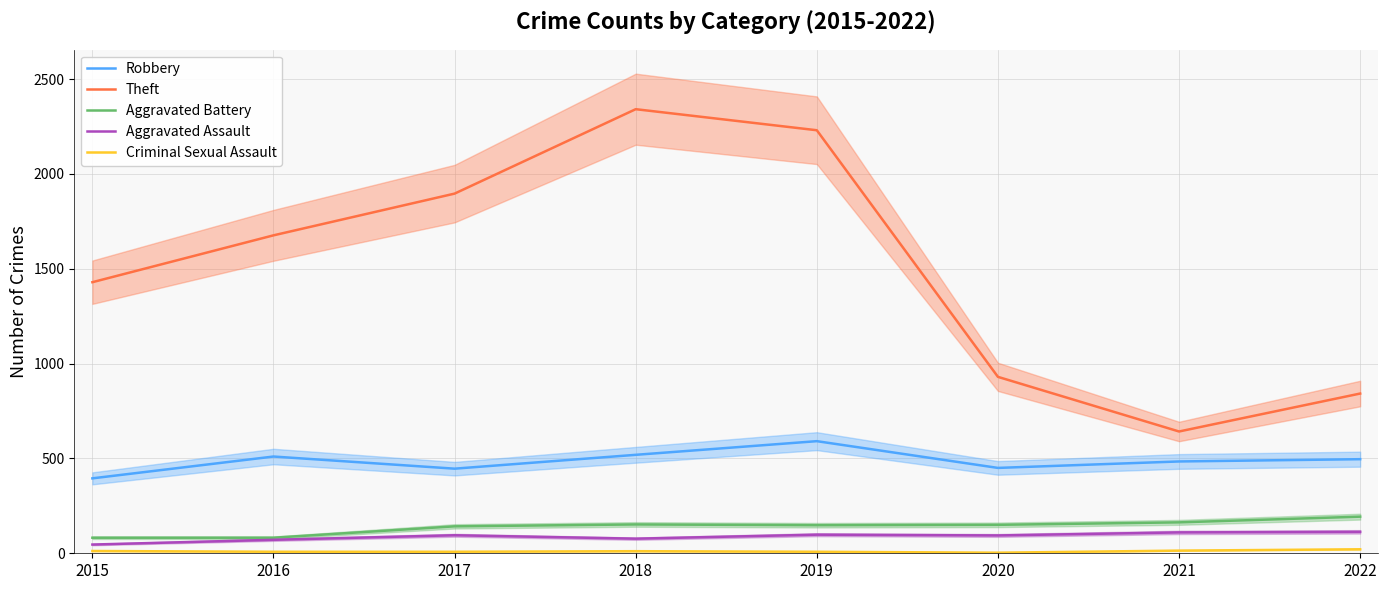

How many interior local peaks does the Aggravated Assault series have?

2